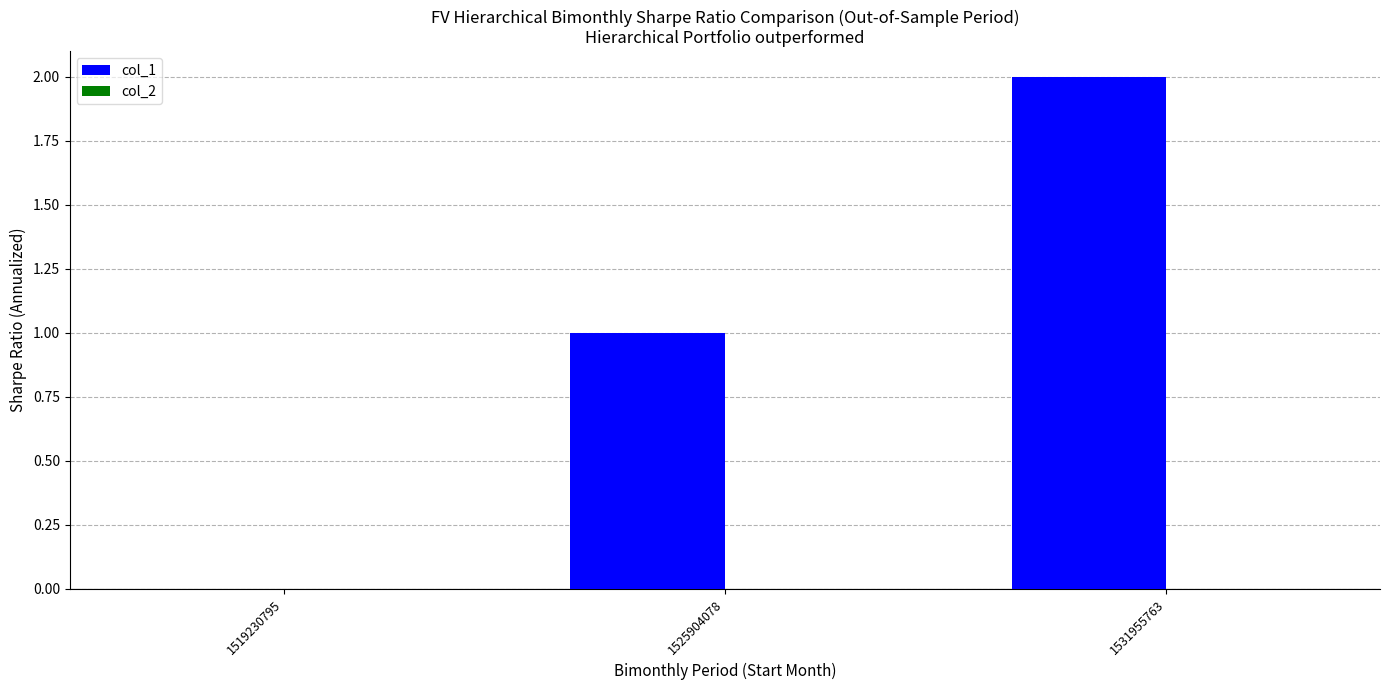

What is the sum of the values at 1531955763 and 1525904078?

3